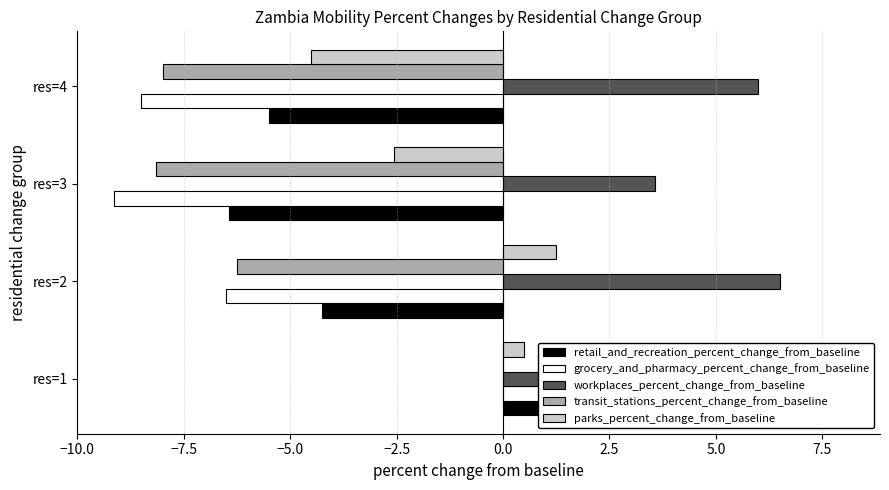

Rank the series by their maximum value, from lowest to highest.

transit_stations_percent_change_from_baseline, parks_percent_change_from_baseline, grocery_and_pharmacy_percent_change_from_baseline, workplaces_percent_change_from_baseline, retail_and_recreation_percent_change_from_baseline